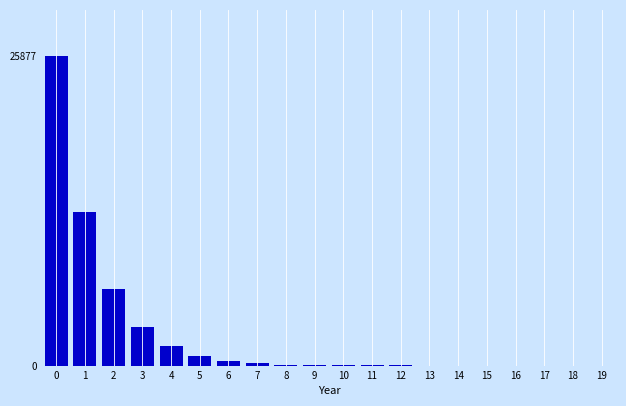

The value at 0 is 8058. True or false?

False